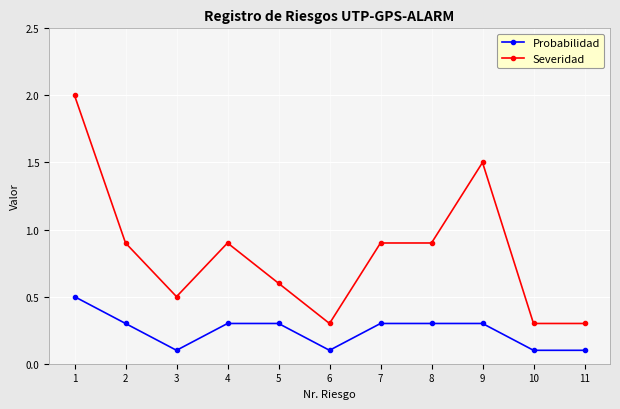

What is the sum of all Severidad values?

9.1